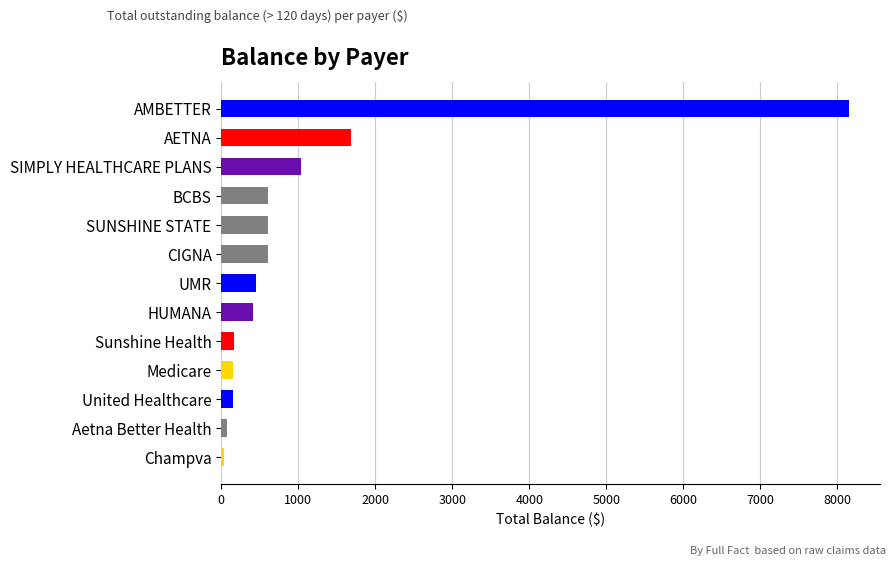

At which category does the chart reach its peak across all series?

AMBETTER